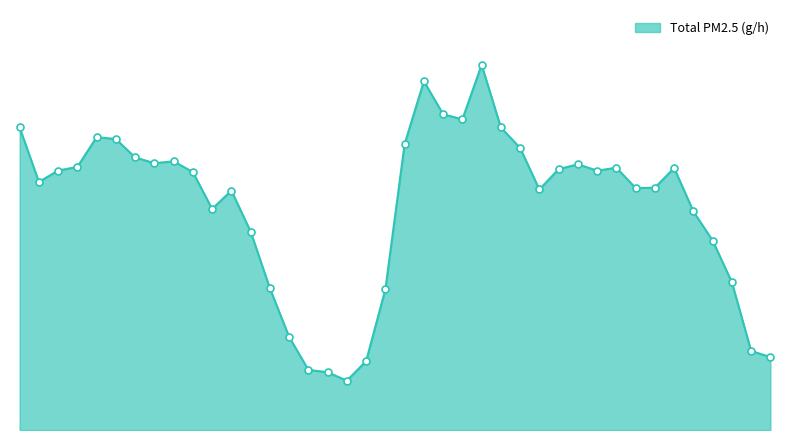

How many data points are less than 22?

18